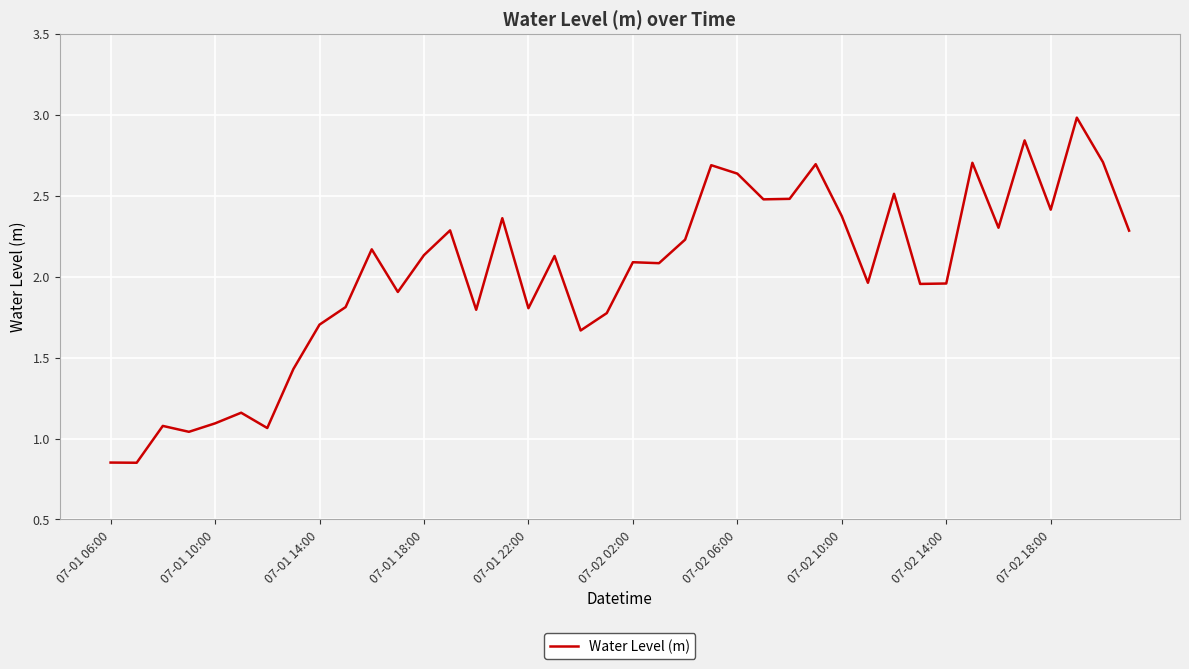

What is the difference between the maximum and second lowest values?

2.1